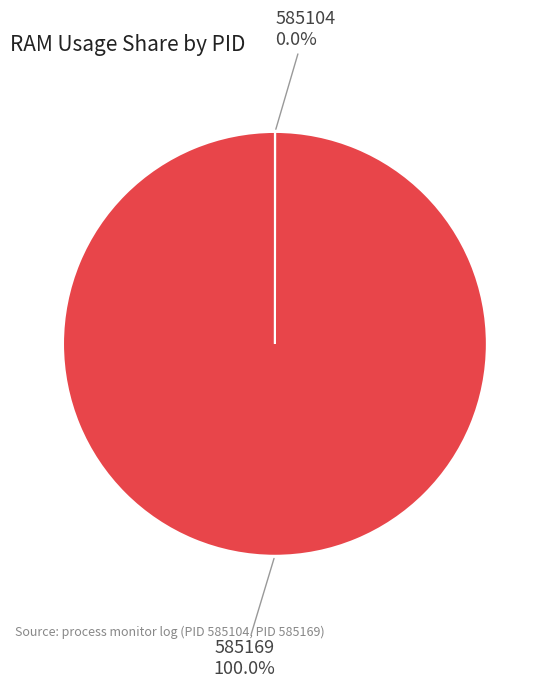

Which category has the biggest portion of the pie?

585169